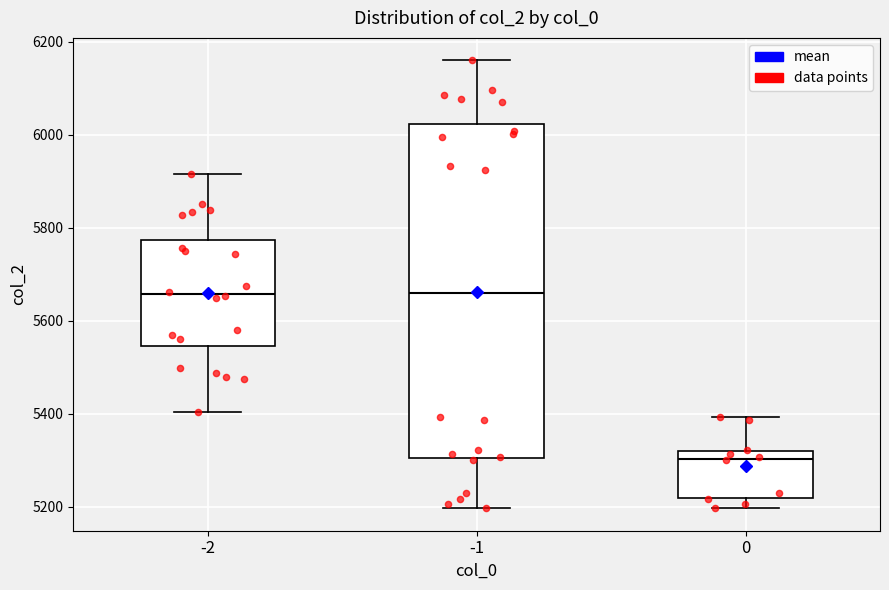

Reading left to right, read every box against the y-axis: the position of its median line, the range the box covers, and the ends of its whiskers. The values are not printed on the chart, so give them approximately, as read against the axis.

-2: median 5660, box 5540 to 5780, whiskers 5400 to 5920
-1: median 5660, box 5300 to 6020, whiskers 5200 to 6160
0: median 5300, box 5220 to 5320, whiskers 5200 to 5400